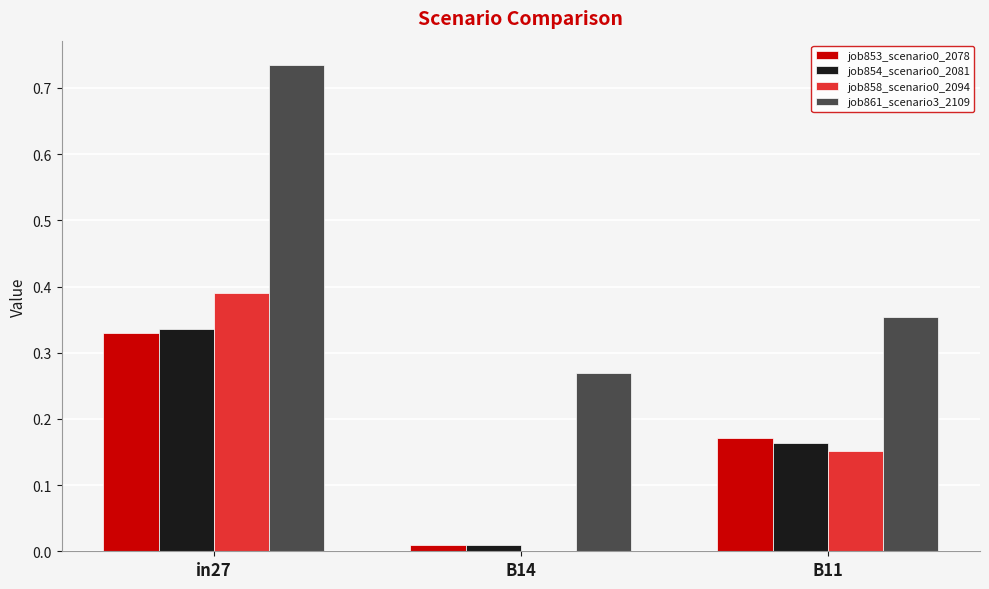

What is the sum of the job854_scenario0_2081 values at in27 and B11?

0.5